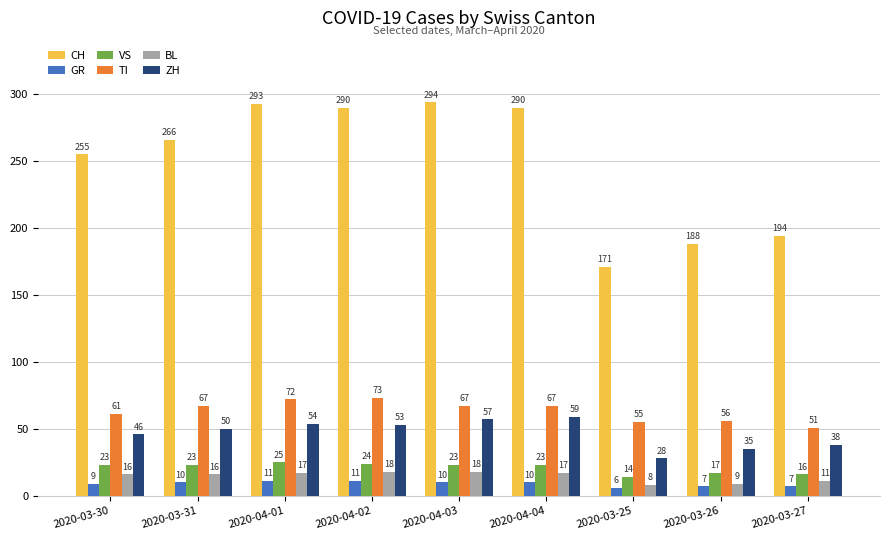

Reading left to right, transcribe all the data shown in this chart.

CH: 255	266	293	290	294	290	171	188	194
GR: 9	10	11	11	10	10	6	7	7
VS: 23	23	25	24	23	23	14	17	16
TI: 61	67	72	73	67	67	55	56	51
BL: 16	16	17	18	18	17	8	9	11
ZH: 46	50	54	53	57	59	28	35	38